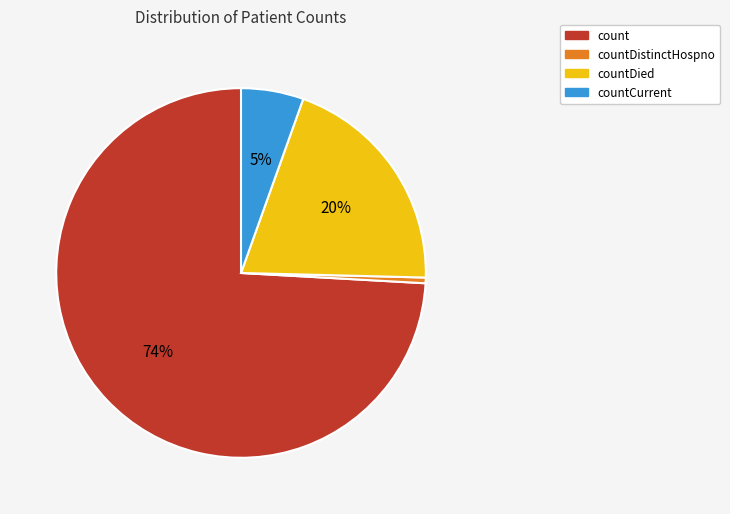

Which has a higher value, count or countDistinctHospno?

count